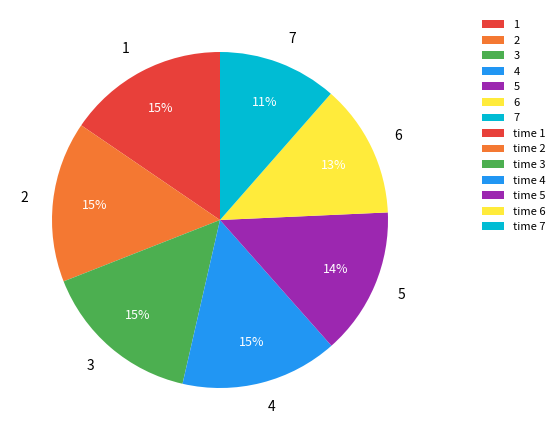

Is the sum of 5 and 6 greater than half?

No